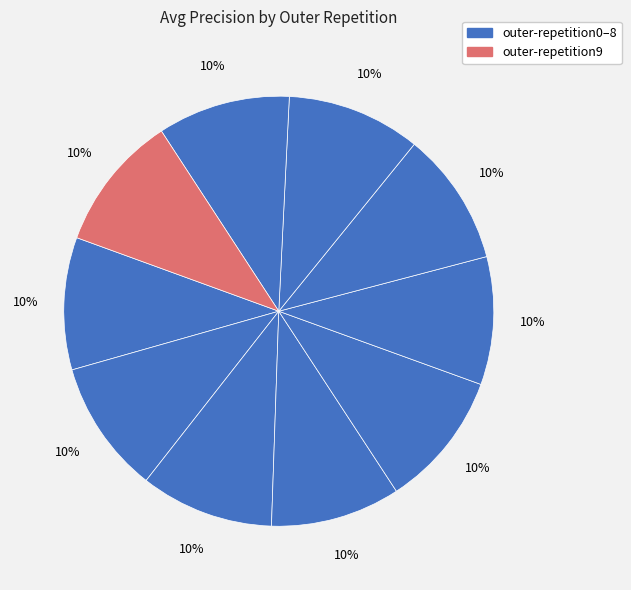

Count the number of slices in the pie.

10